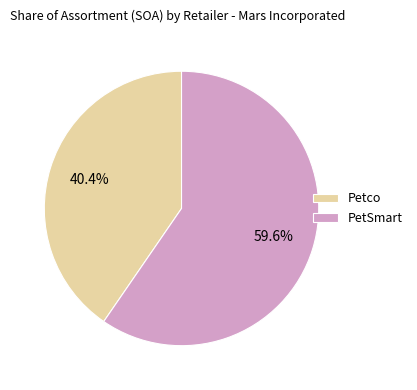

Is the sum of Petco and PetSmart greater than half?

Yes